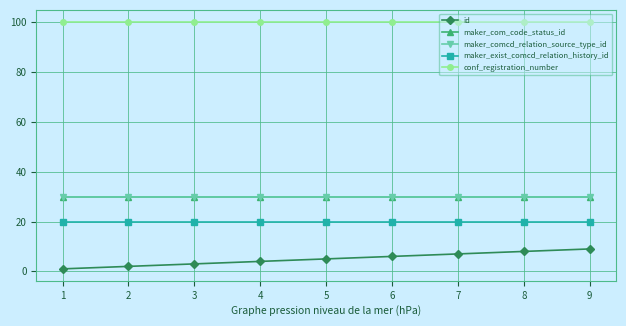

Is this an area chart (filled region under the line)?

No